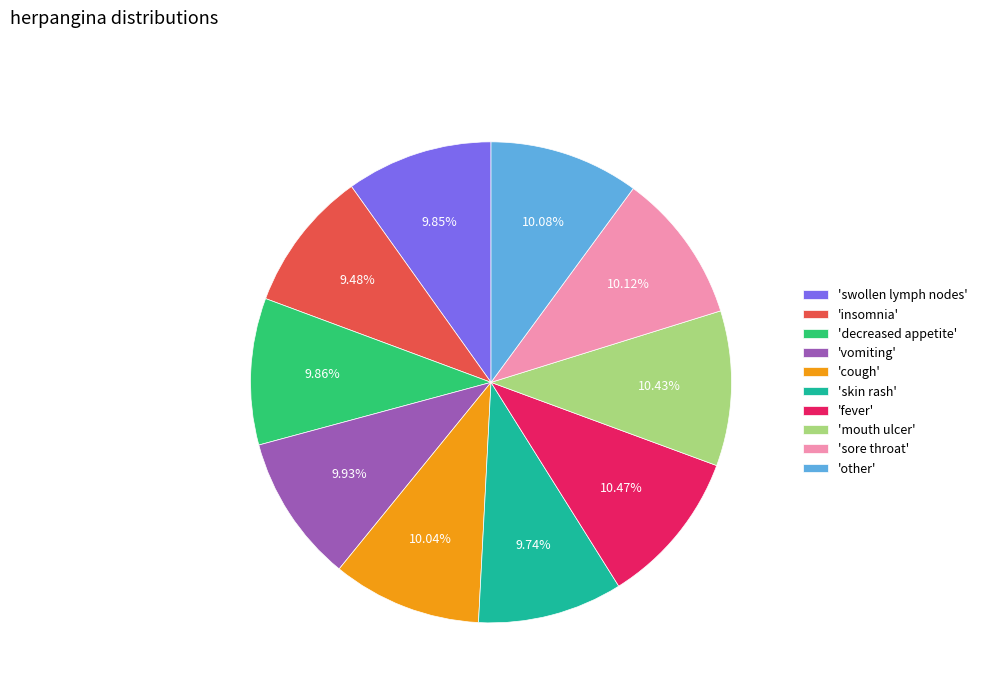

Is there a majority slice in this chart?

No